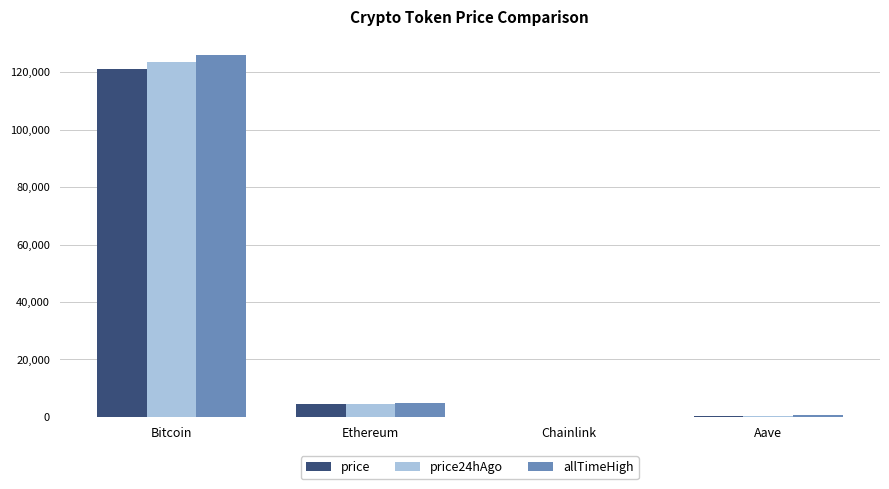

What is the maximum value for price?

120991.0